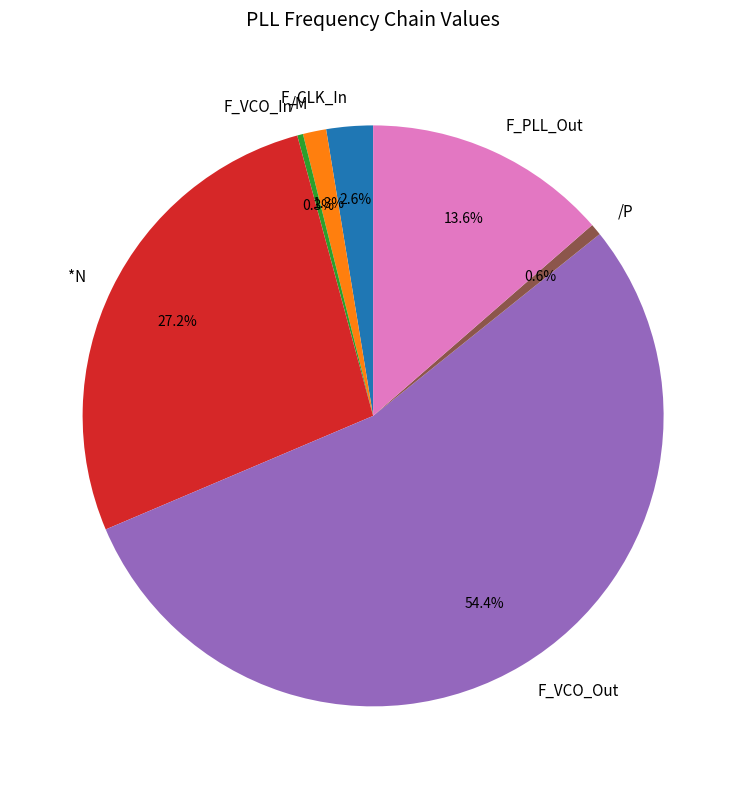

What is the total percentage of F_VCO_Out and /P?

55.0%